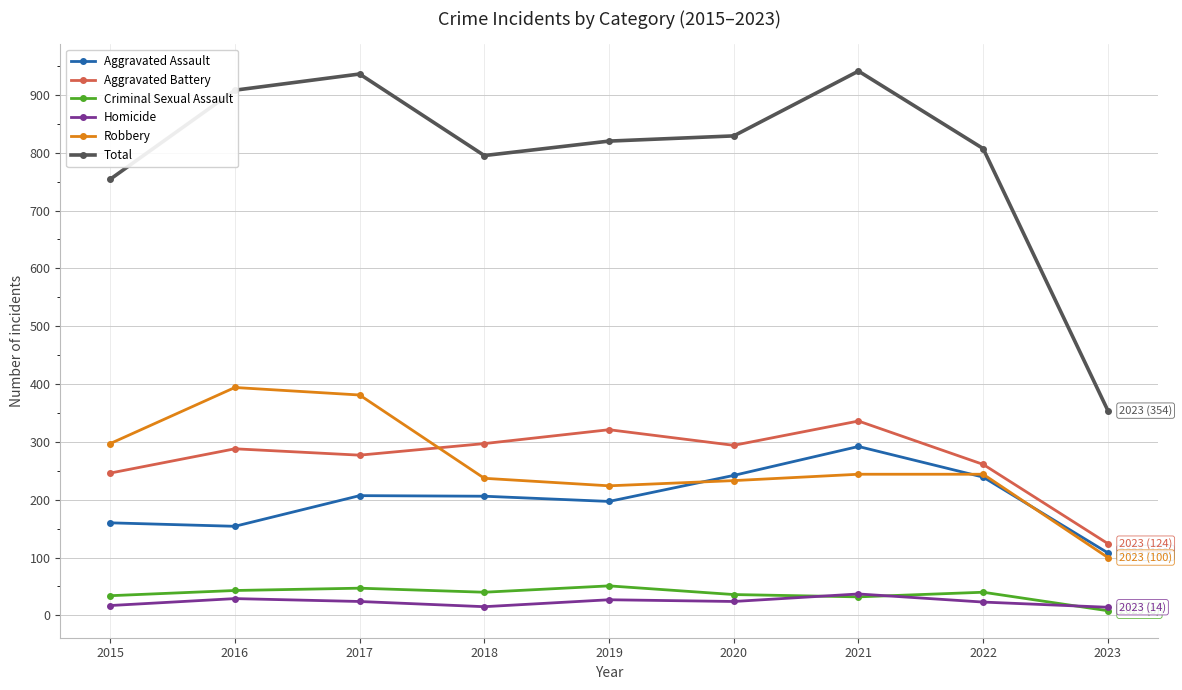

At which category does Aggravated Battery reach its first local valley?

2017